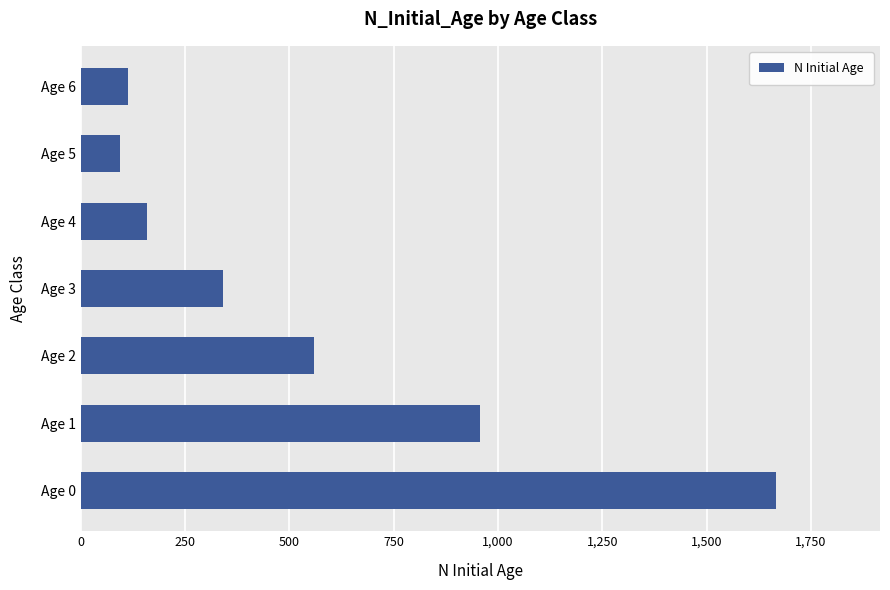

What is the average value?

556